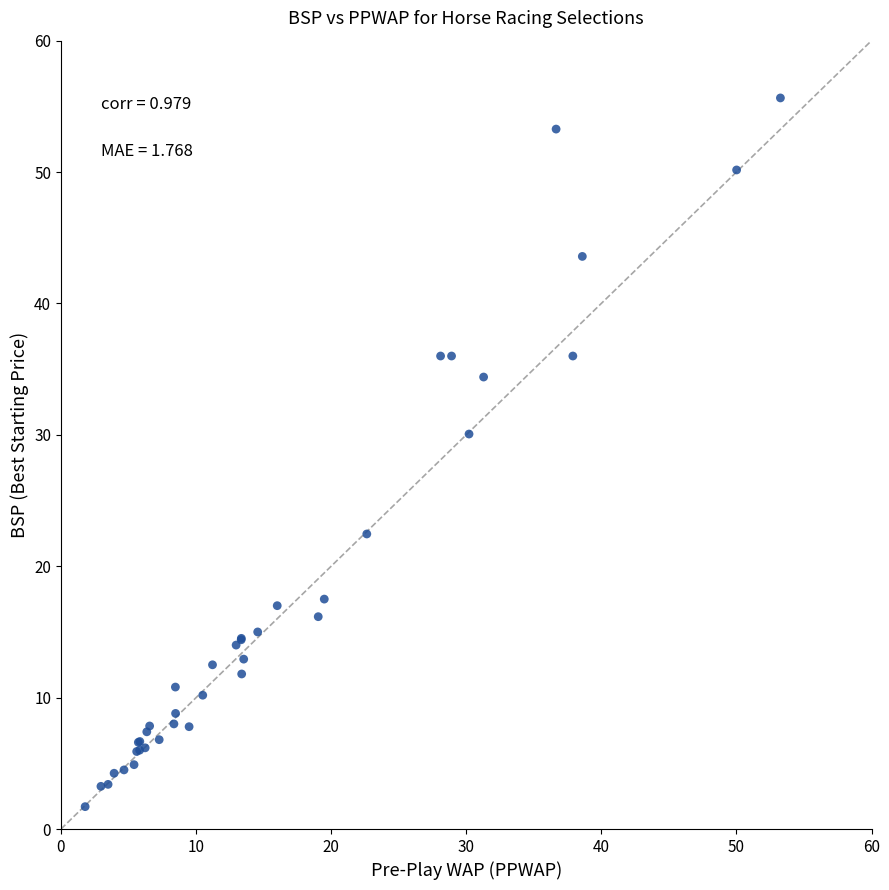

What Y value in the scatter plot is closest to 28?

30.1